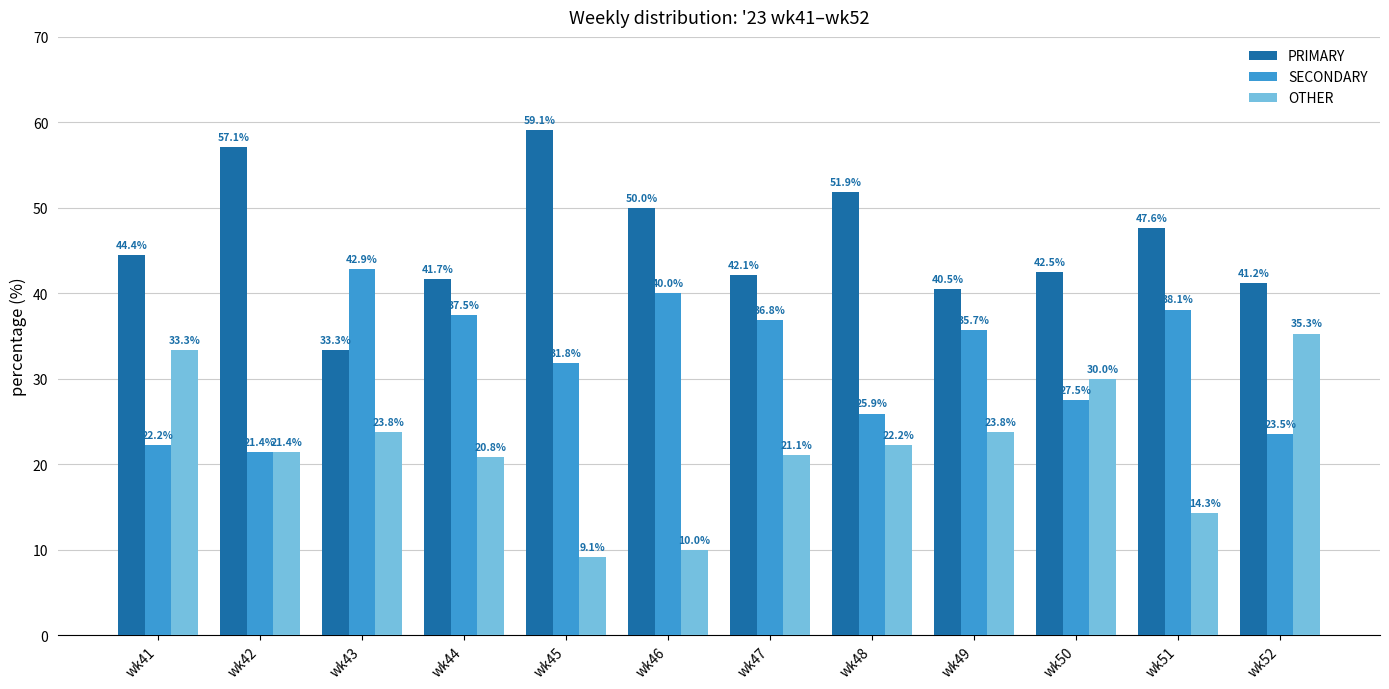

What is the greatest value displayed?

59.1